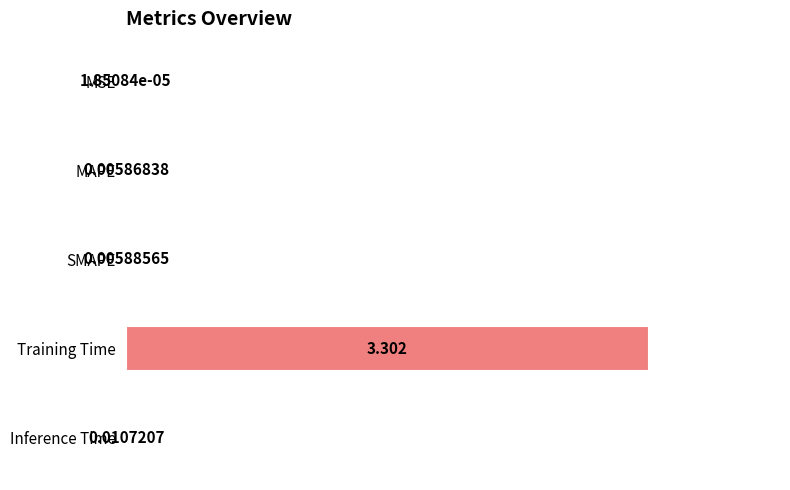

At which label is the value closest to 1?

Inference Time